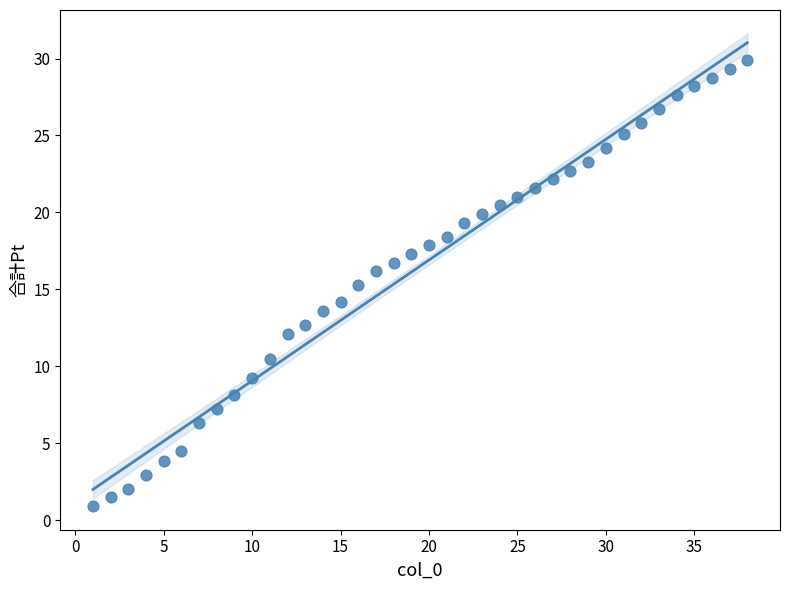

What is the range of Y values (max minus min)?

29.0